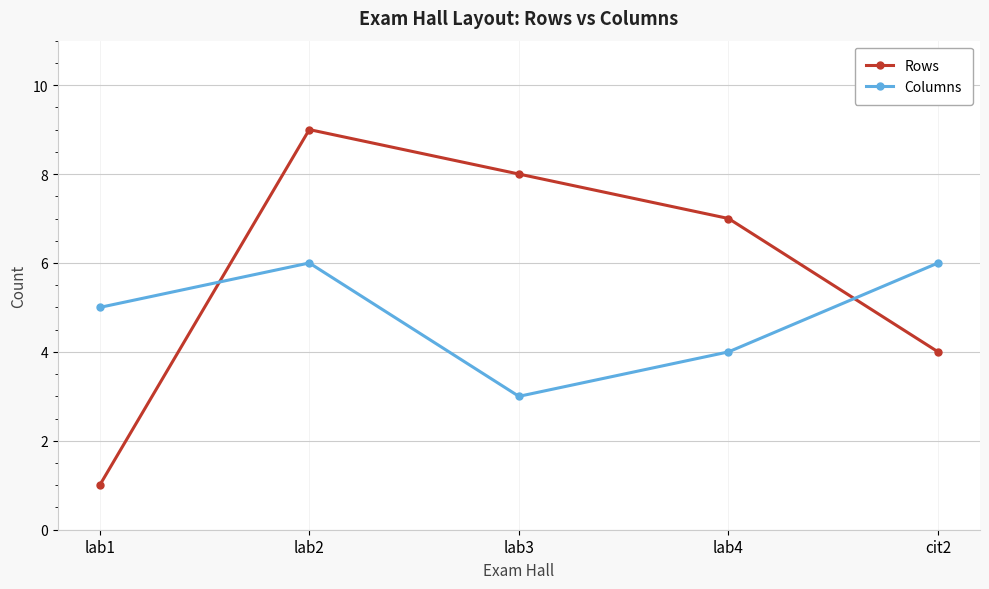

What are all the series names shown in the legend?

Rows, Columns